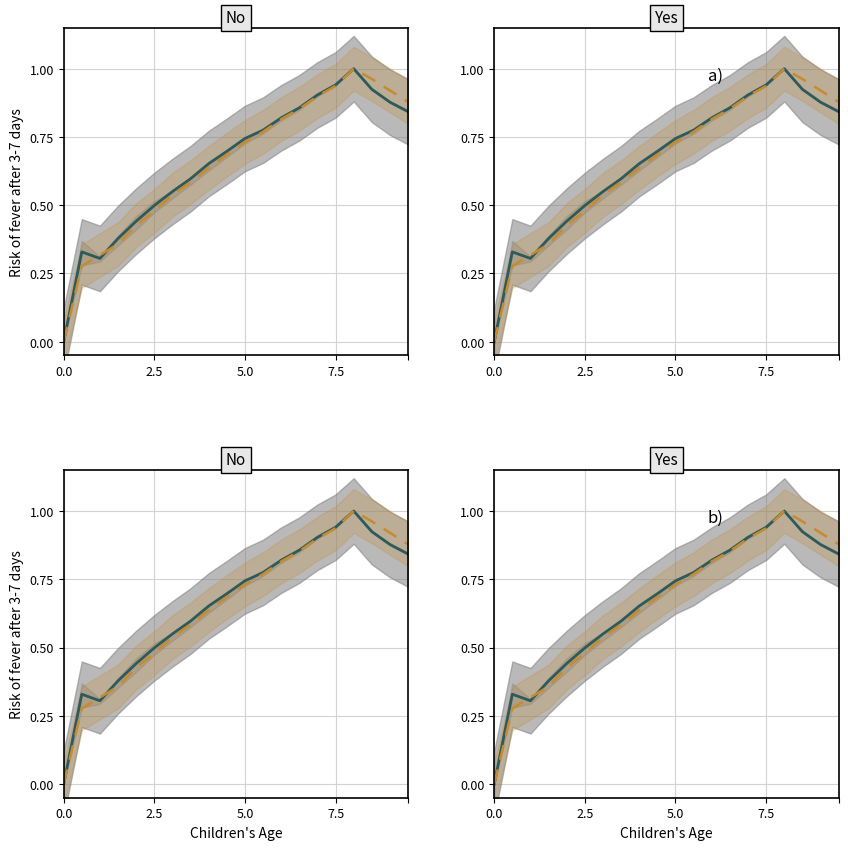

How many distinct data groups are displayed?

2